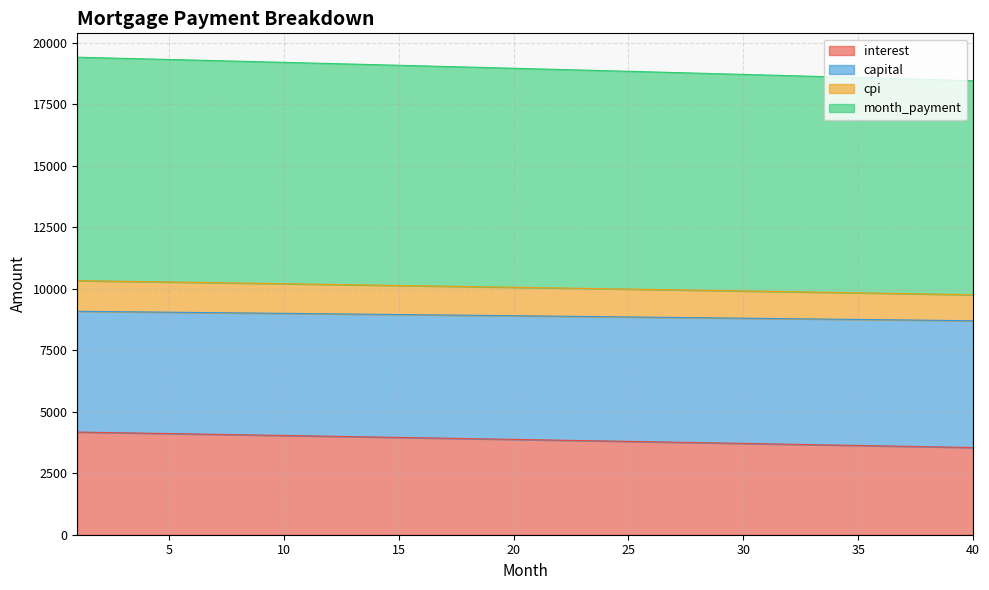

How many categories are shown in the chart?

40